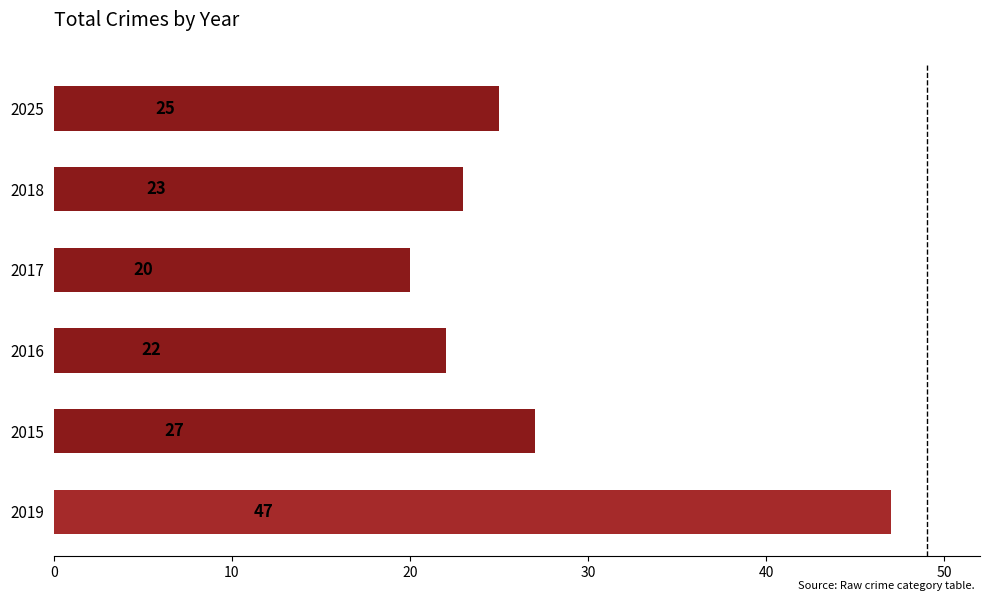

What is the smallest value displayed?

20